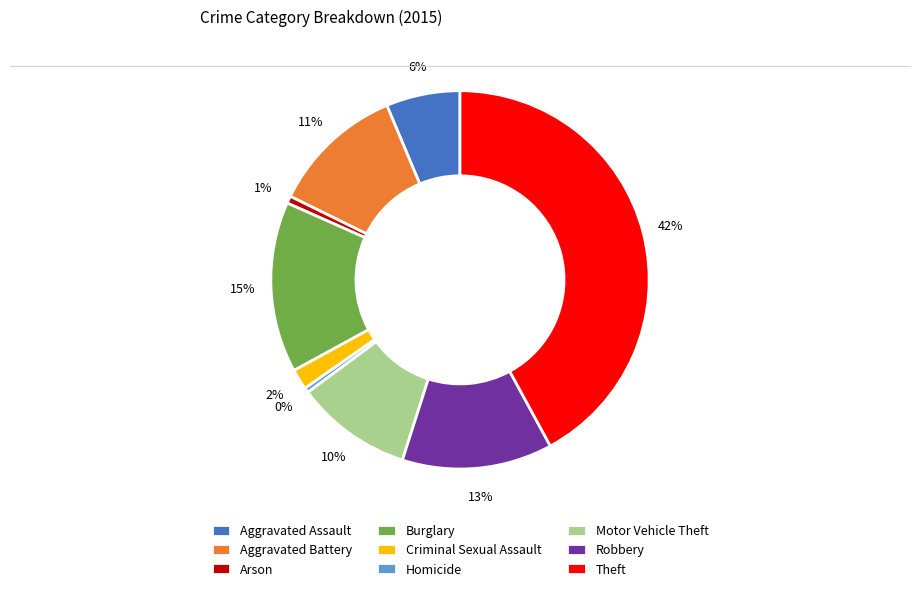

To the nearest percent, what portion does Motor Vehicle Theft represent?

10%